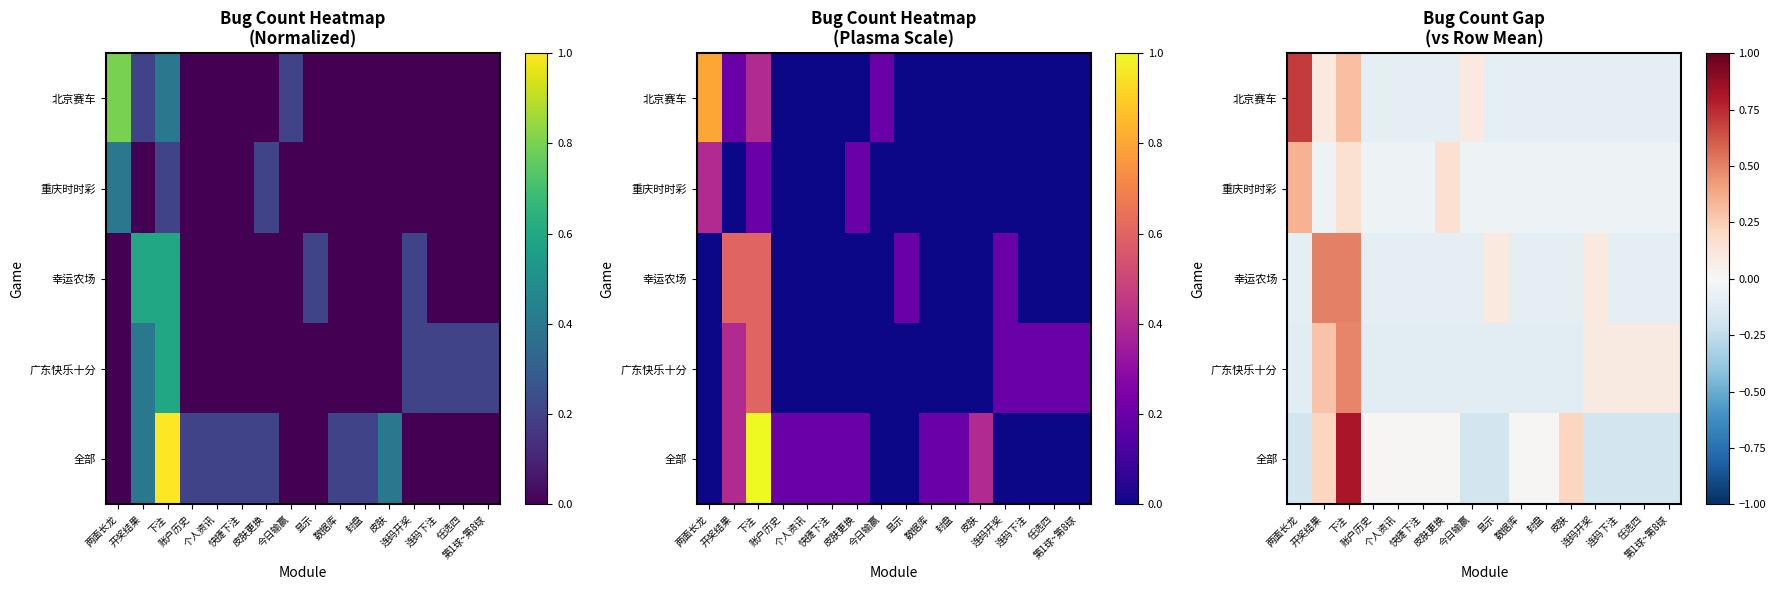

How many values in the 北京赛车 series exceed 0?

4